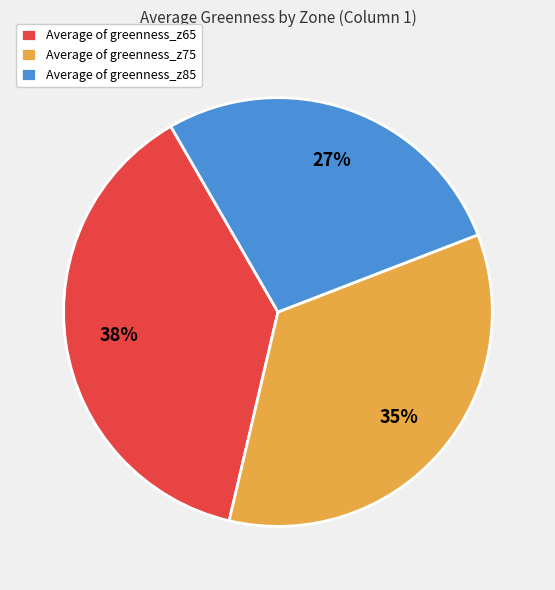

Rank the categories by value from lowest to highest.

Average of greenness_z85, Average of greenness_z75, Average of greenness_z65